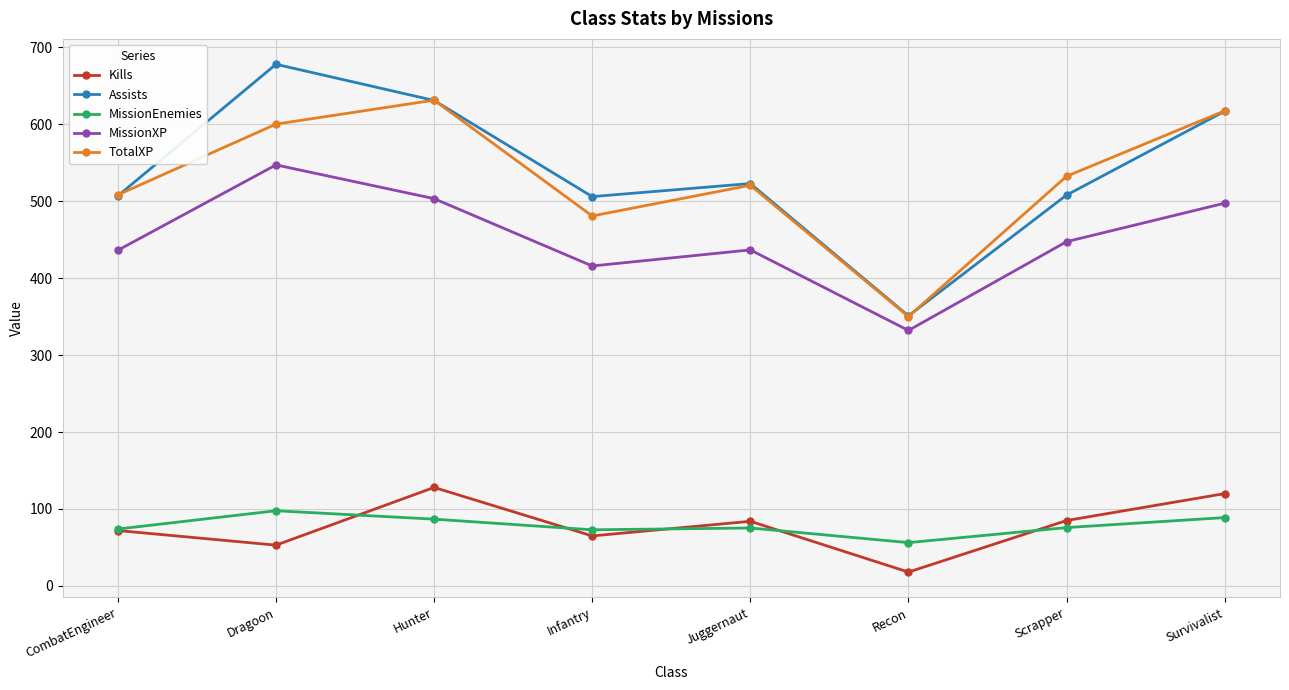

What is the label of the 3rd point from the left?

Hunter